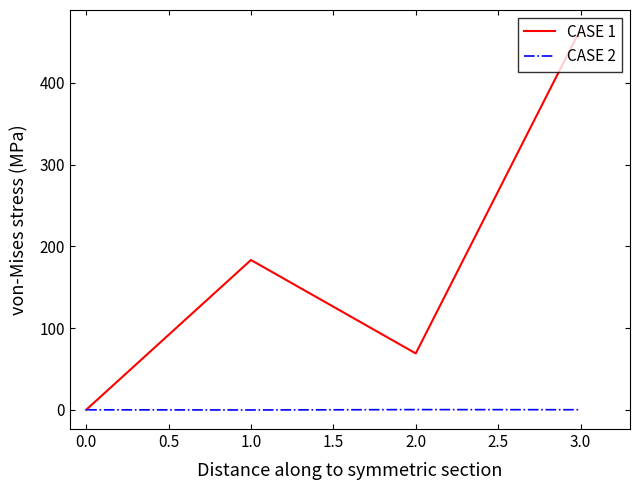

The value of CASE 1 at 3.0 is 465.8. True or false?

True